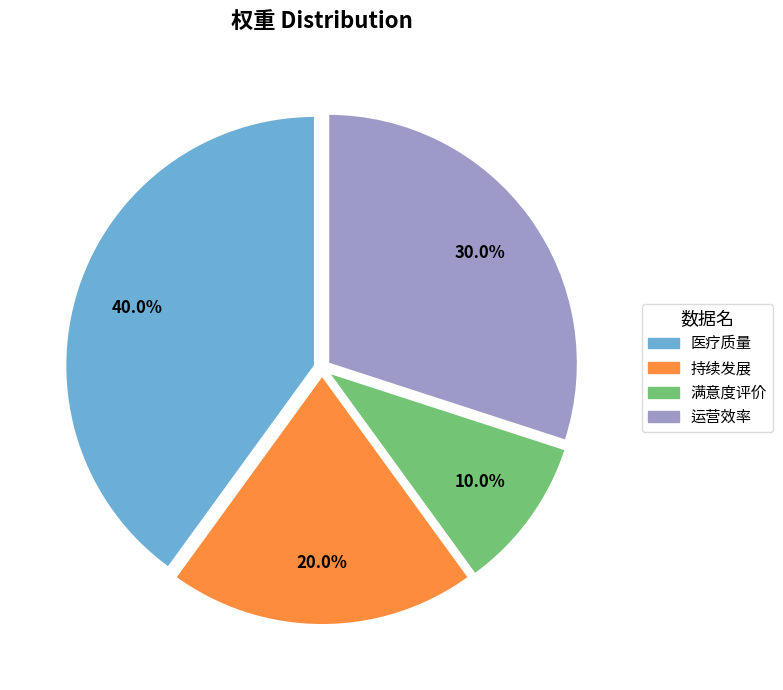

Does 持续发展 account for over 50% of the chart?

No